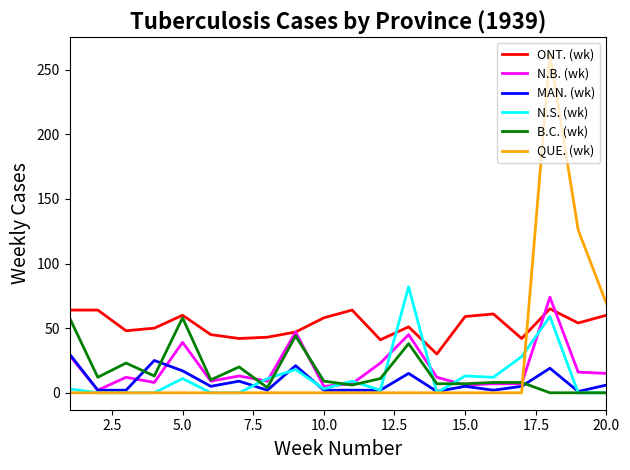

Which series has the largest range (max minus min)?

QUE. (wk)